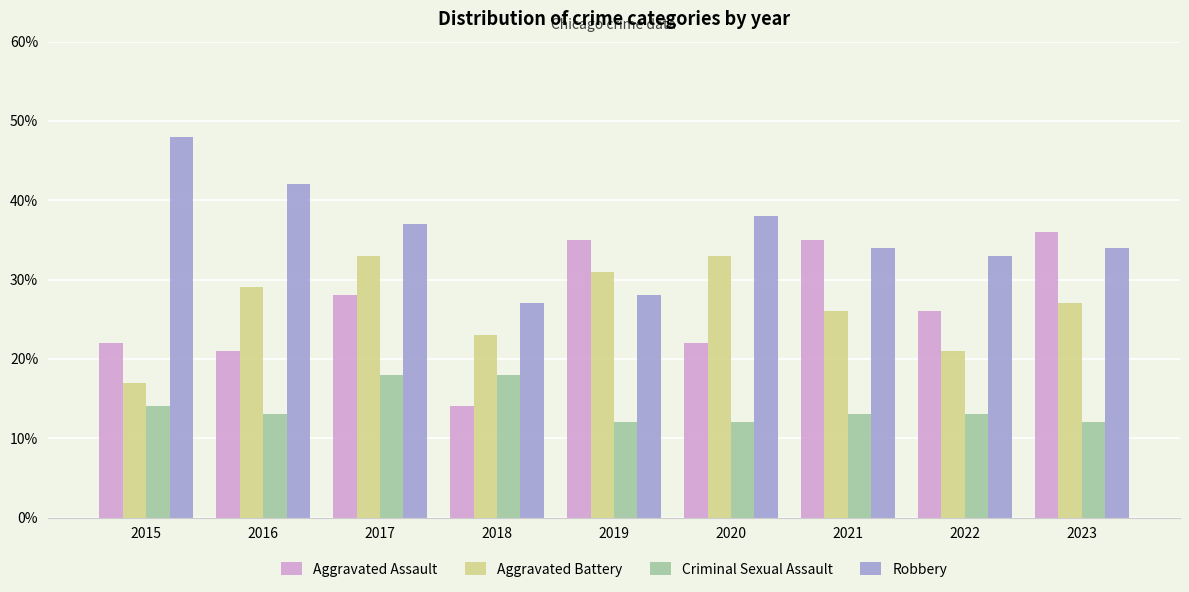

How many categories are shown in the chart?

9